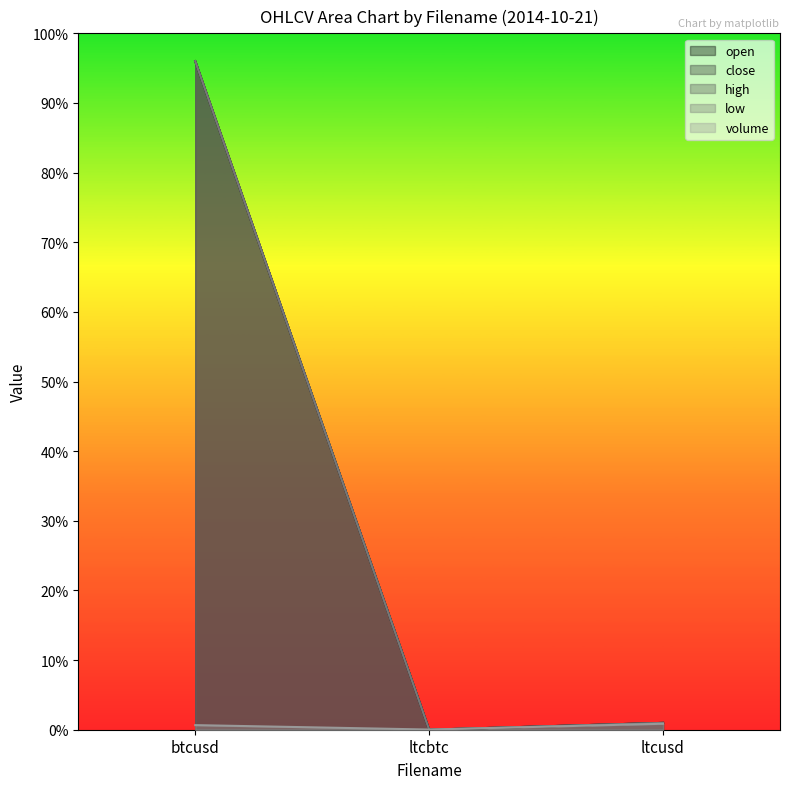

Reading right to left, list all the values displayed in this chart.

open: 3.9	0.0	384.0
close: 3.9	0.0	384.0
high: 3.9	0.0	384.0
low: 3.9	0.0	384.0
volume: 3.4	0.1	2.6